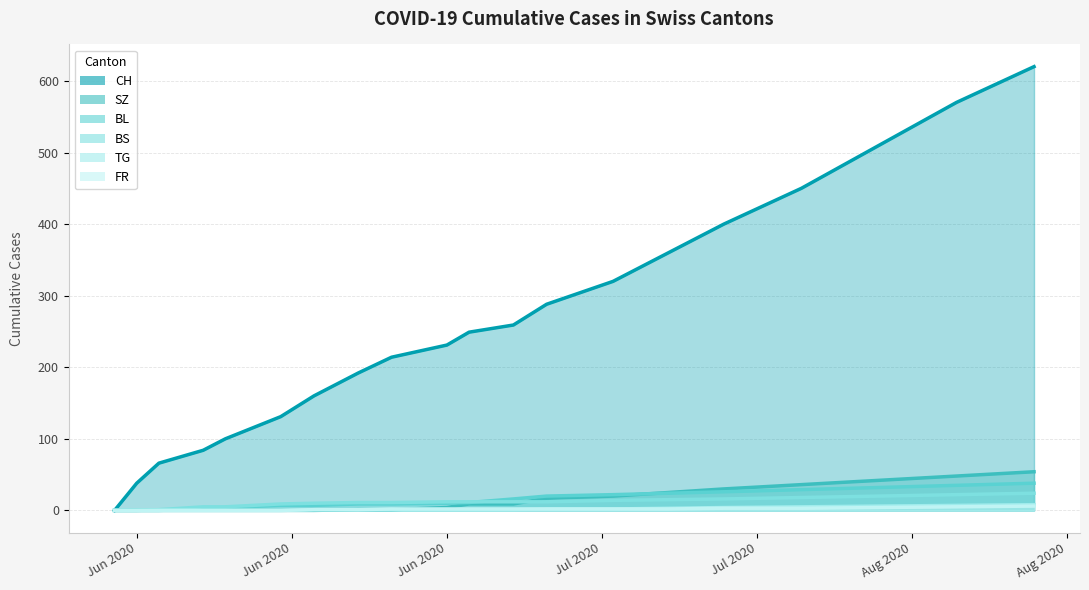

Which category has the lowest value in the TG series?

2020-05-31